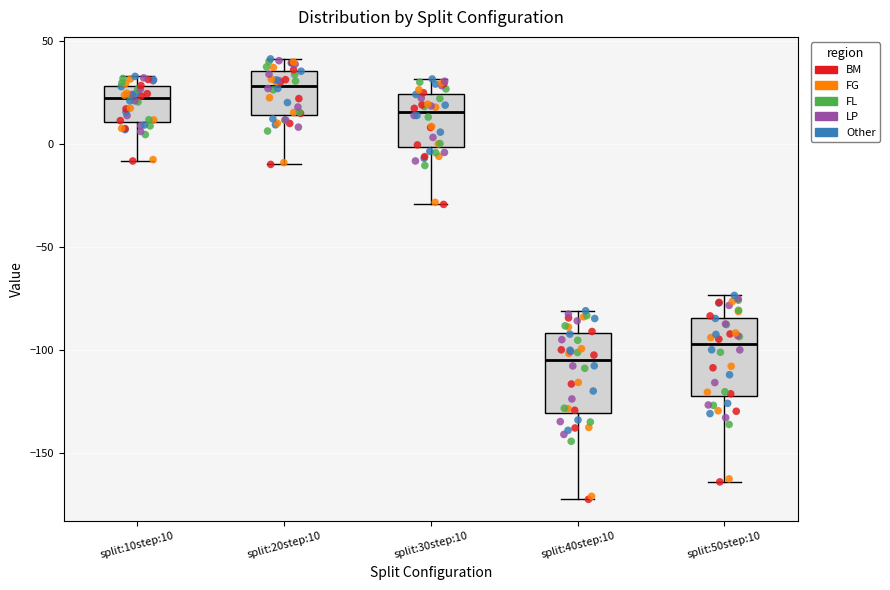

Where does the median line of the box for split:50step:10 sit on the y-axis? The values are not printed on the chart, so give them approximately, as read against the axis.

-95